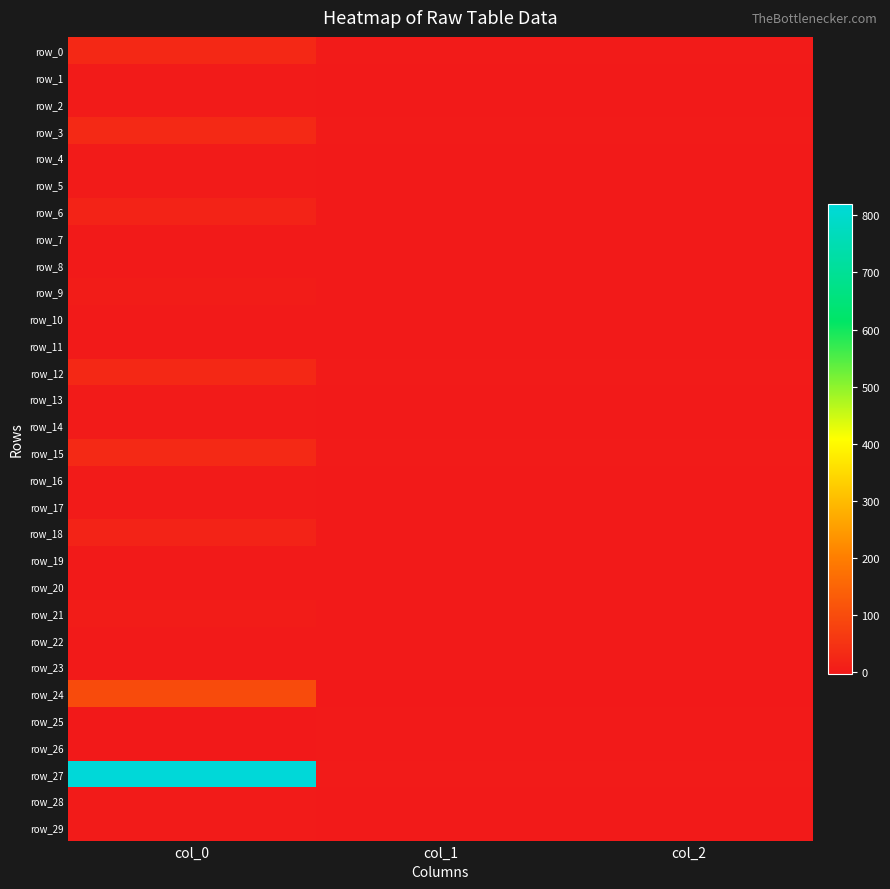

List the series in order of their peak value, lowest first.

row_8, row_20, row_26, row_7, row_19, row_25, row_11, row_23, row_10, row_22, row_17, row_5, row_14, row_2, row_16, row_4, row_29, row_13, row_1, row_28, row_9, row_21, row_6, row_18, row_12, row_0, row_15, row_3, row_24, row_27